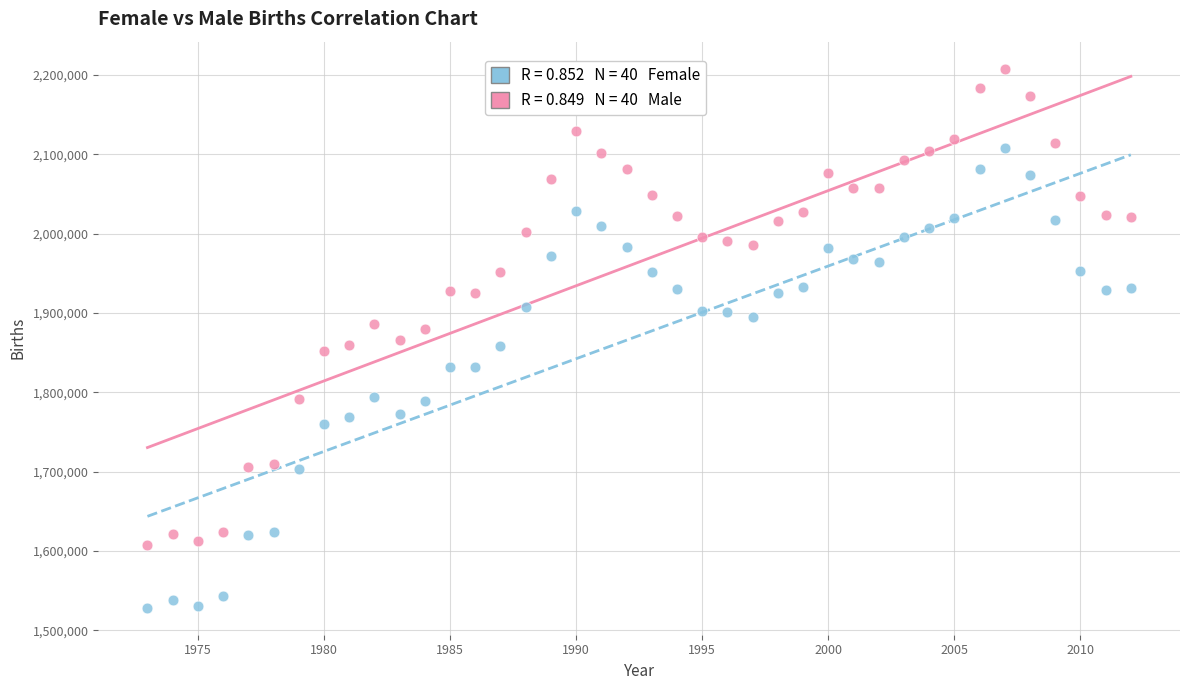

Across all data points, what is the range of X values (max minus min)?

39